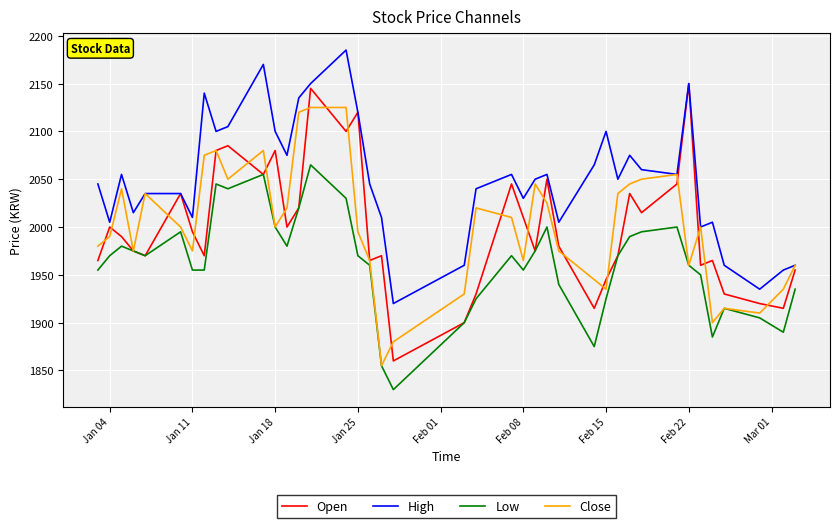

Reading right to left, what are all the values shown in this chart?

Open: 1955	1915	1920	1930	1965	1960	2150	2045	2015	2035	1970	1945	1915	1980	2050	1975	2010	2045	1930	1900	1860	1970	1965	2120	2100	2145	2020	2000	2080	2055	2085	2080	1970	1995	2035	1970	1975	1990	2000	1965
High: 1960	1955	1935	1960	2005	2000	2150	2055	2060	2075	2050	2100	2065	2005	2055	2050	2030	2055	2040	1960	1920	2010	2045	2120	2185	2150	2135	2075	2100	2170	2105	2100	2140	2010	2035	2035	2015	2055	2005	2045
Low: 1935	1890	1905	1915	1885	1950	1960	2000	1995	1990	1970	1925	1875	1940	2000	1975	1955	1970	1925	1900	1830	1855	1960	1970	2030	2065	2020	1980	2000	2055	2040	2045	1955	1955	1995	1970	1975	1980	1970	1955
Close: 1960	1935	1910	1915	1900	2000	1960	2055	2050	2045	2035	1935	1945	1975	2025	2045	1965	2010	2020	1930	1880	1855	1965	1995	2125	2125	2120	2020	2000	2080	2050	2080	2075	1975	2000	2035	1975	2040	1990	1980